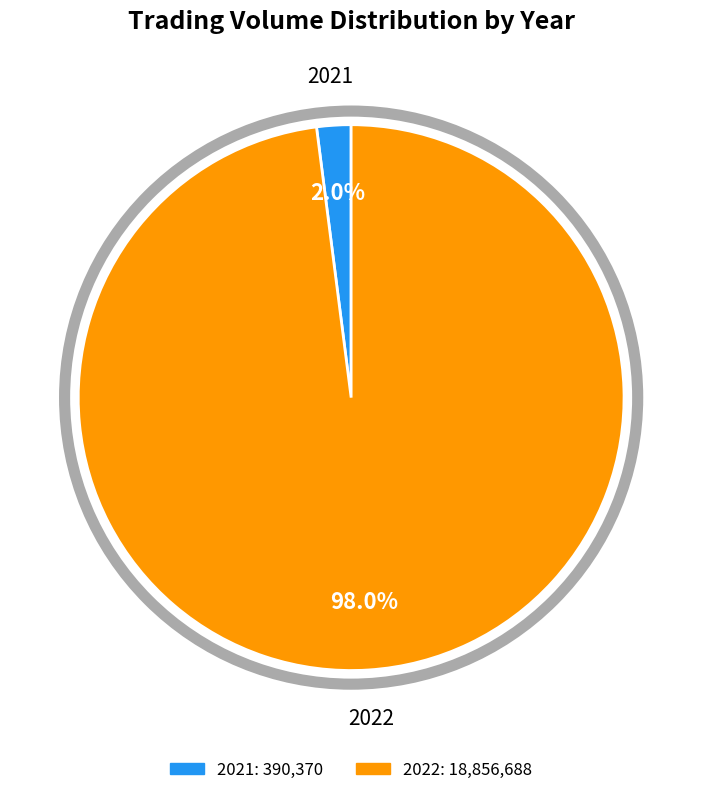

Rank the categories by value from lowest to highest.

2021, 2022